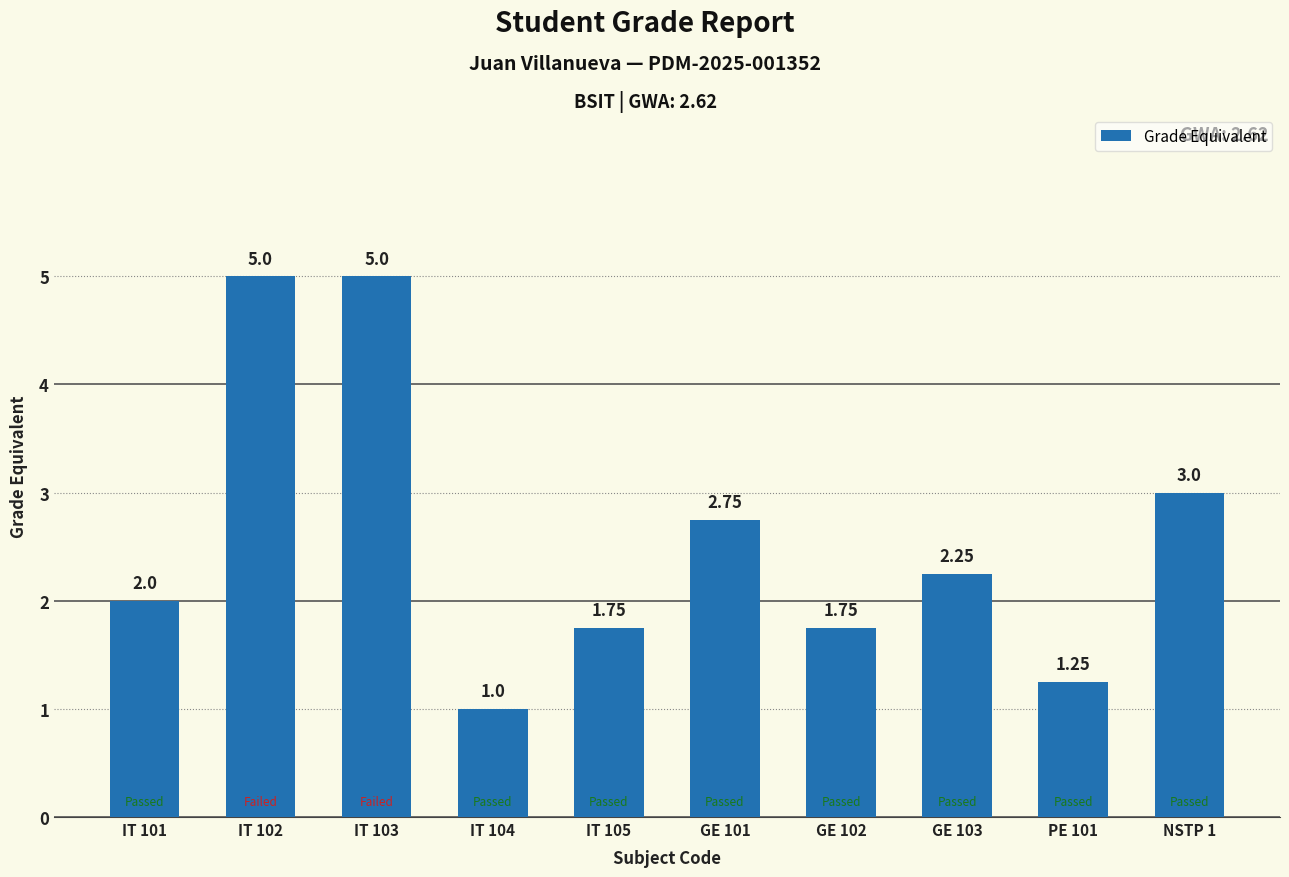

What is the ratio of the value at GE 102 to the value at NSTP 1?

0.6